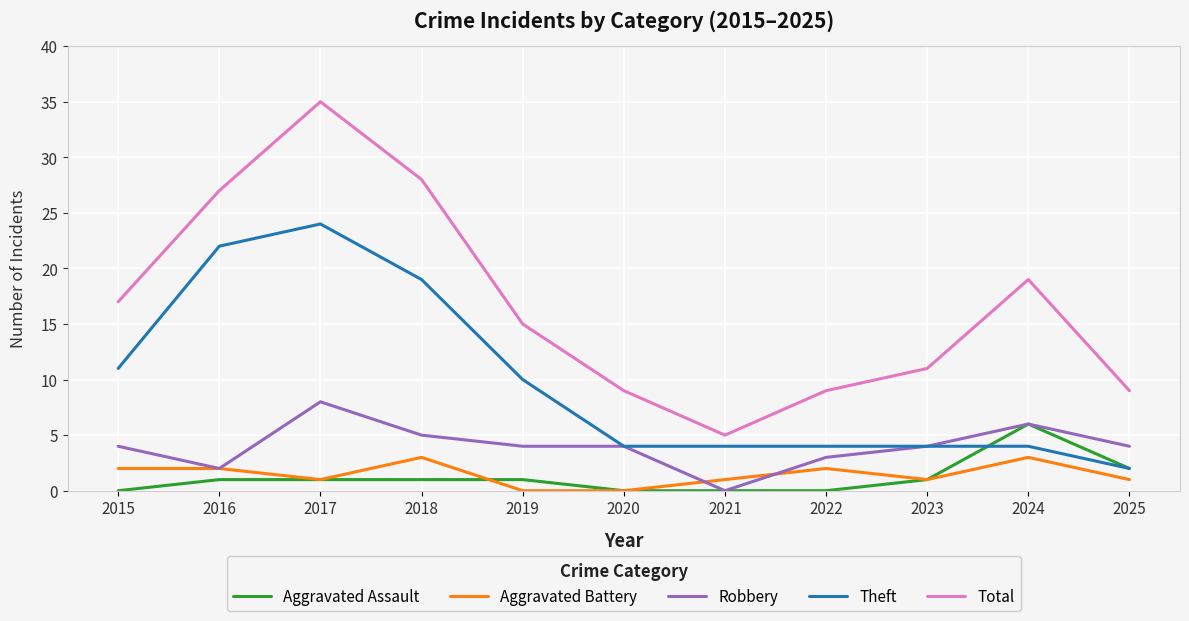

Count the Aggravated Battery values in the range 1 to 2.

7